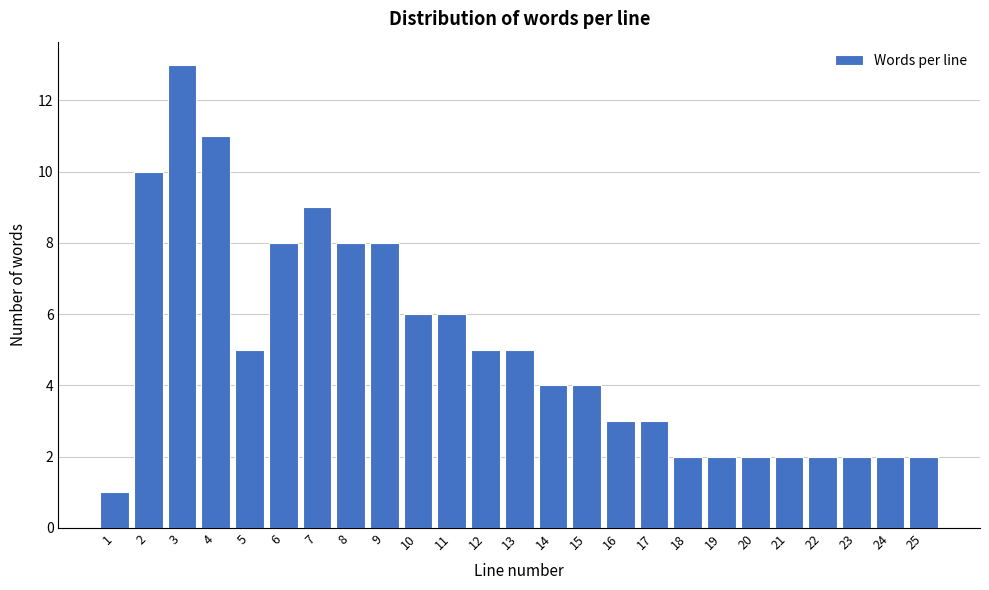

Reading left to right, list all the values displayed in this chart.

1=1	2=10	3=13	4=11	5=5	6=8	7=9	8=8	9=8	10=6	11=6	12=5	13=5	14=4	15=4	16=3	17=3	18=2	19=2	20=2	21=2	22=2	23=2	24=2	25=2